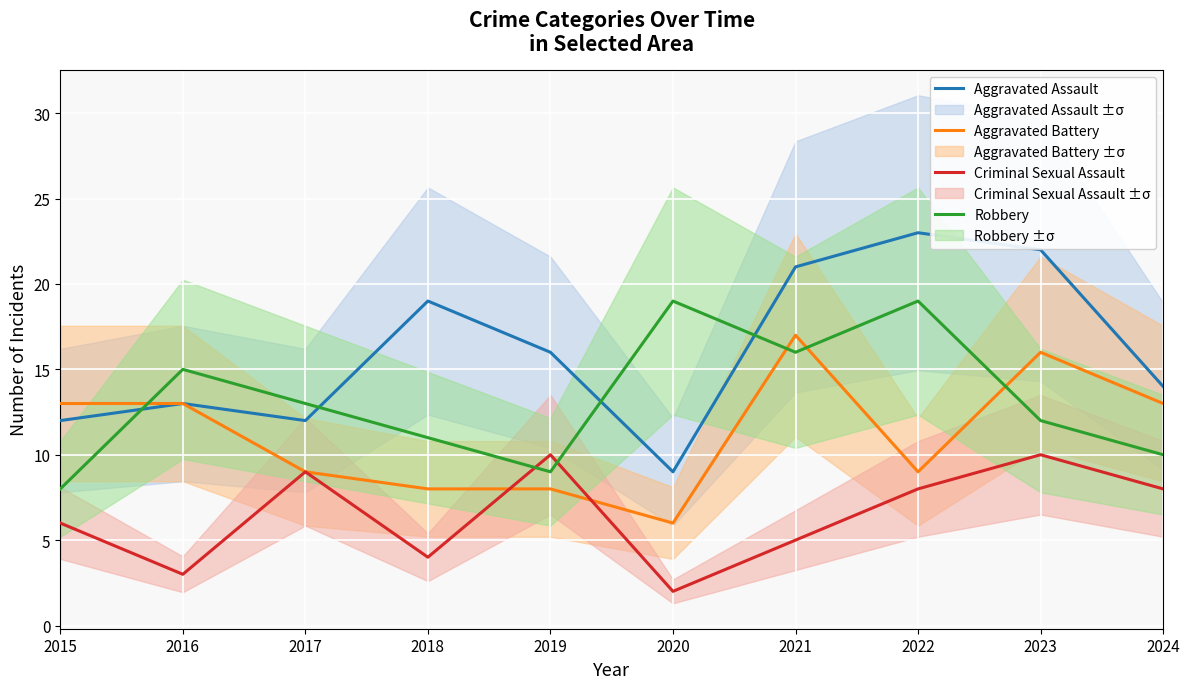

How many data points in Aggravated Battery are above 13?

2